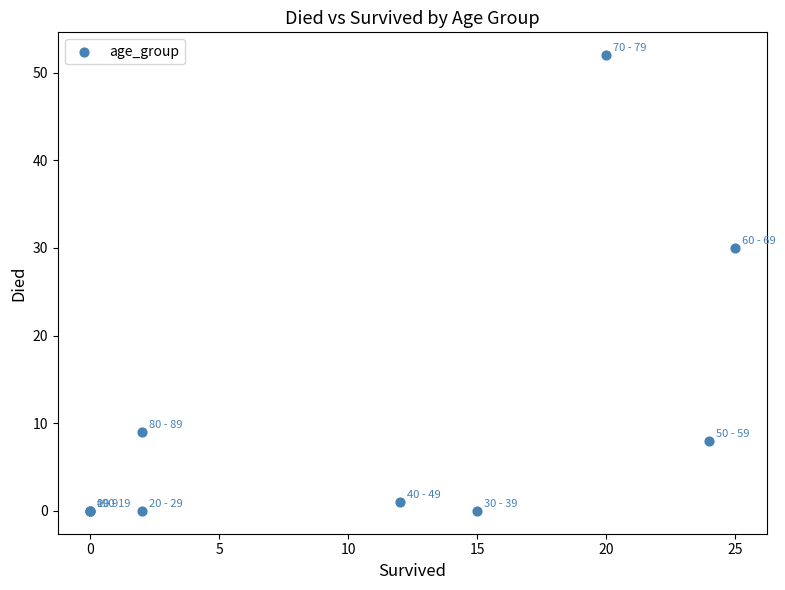

What Y value in the scatter plot is closest to 26?

30